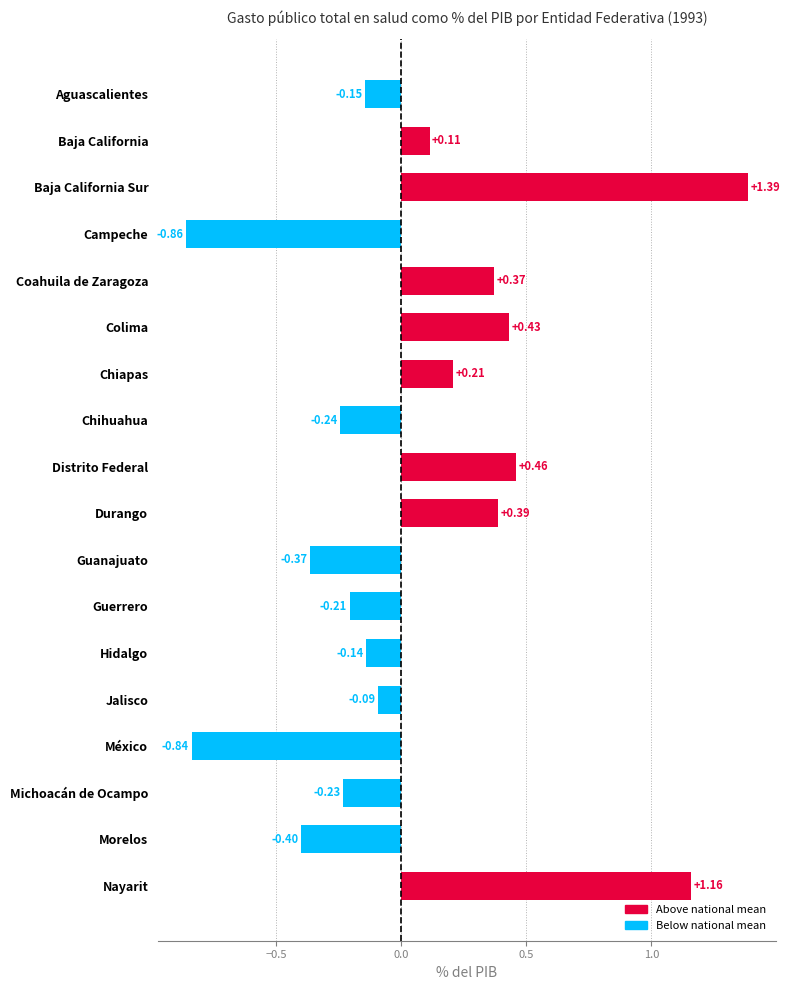

What is the sum of all values?

1.0